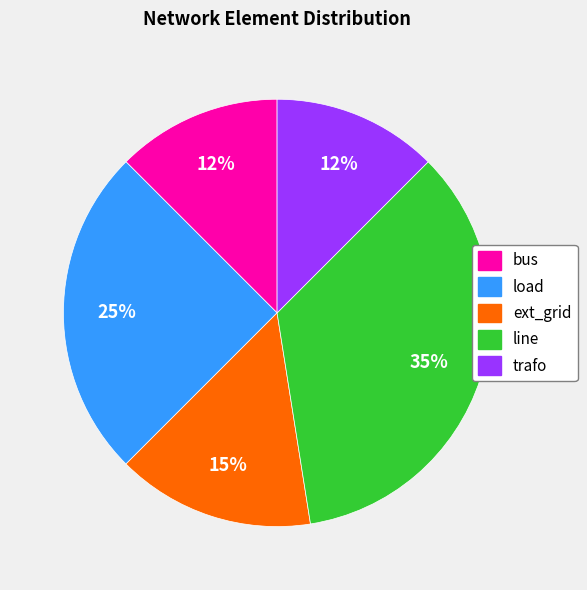

To the nearest percent, what is the average slice percentage?

20%